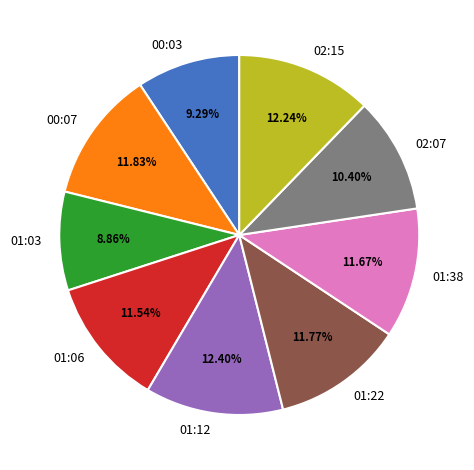

Does 02:07 account for over 50% of the chart?

No